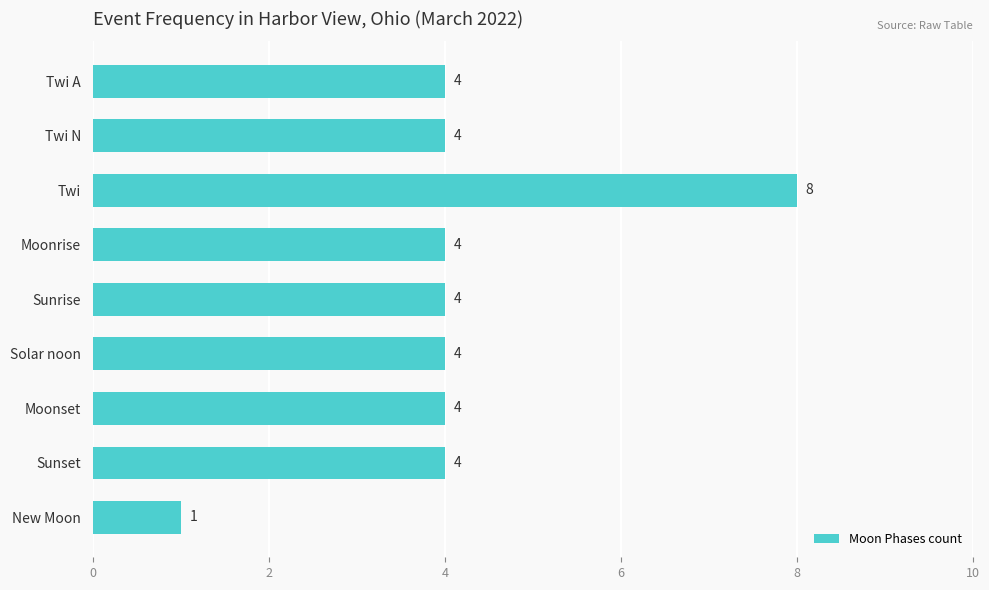

Approximately how many times larger is the value at Sunset compared to Moonset?

1.0